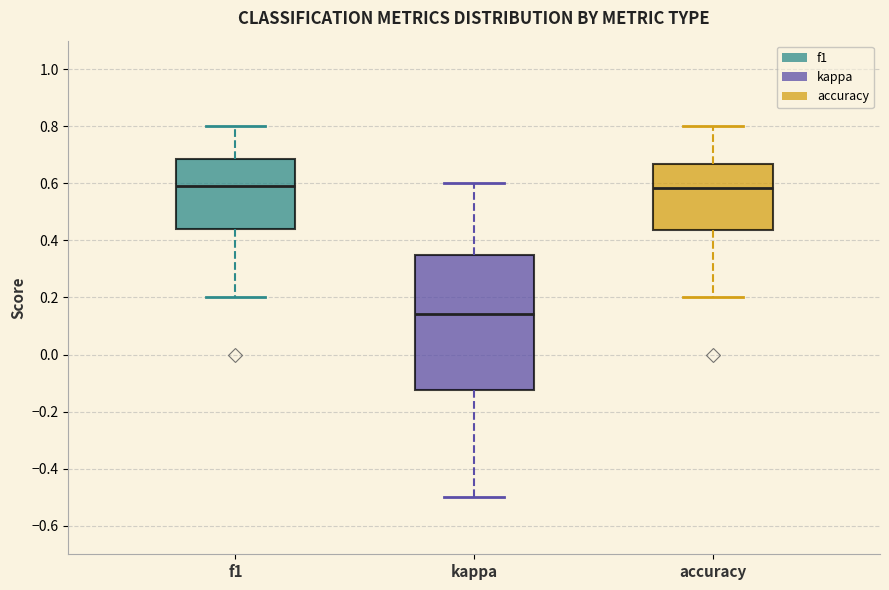

Reading left to right, read every box against the y-axis: the position of its median line, the range the box covers, and the ends of its whiskers. The values are not printed on the chart, so give them approximately, as read against the axis.

f1: median 0.60, box 0.44 to 0.68, whiskers 0.20 to 0.80
kappa: median 0.14, box -0.12 to 0.34, whiskers -0.50 to 0.60
accuracy: median 0.58, box 0.44 to 0.66, whiskers 0.20 to 0.80